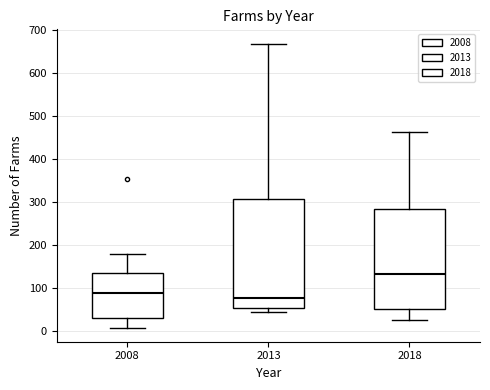

Comparing the boxes themselves (not the whiskers), which one is the tallest?

2013